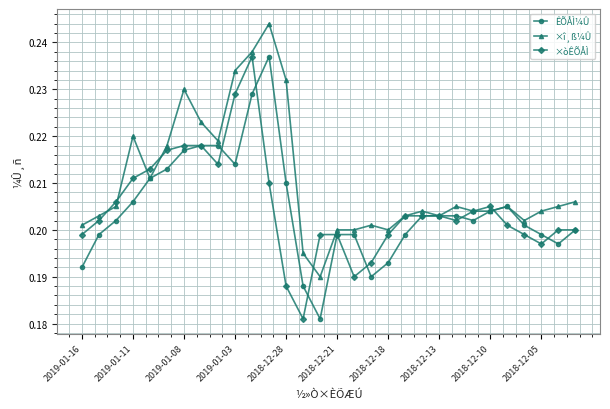

At how many categories does at least one series exceed 0?

30